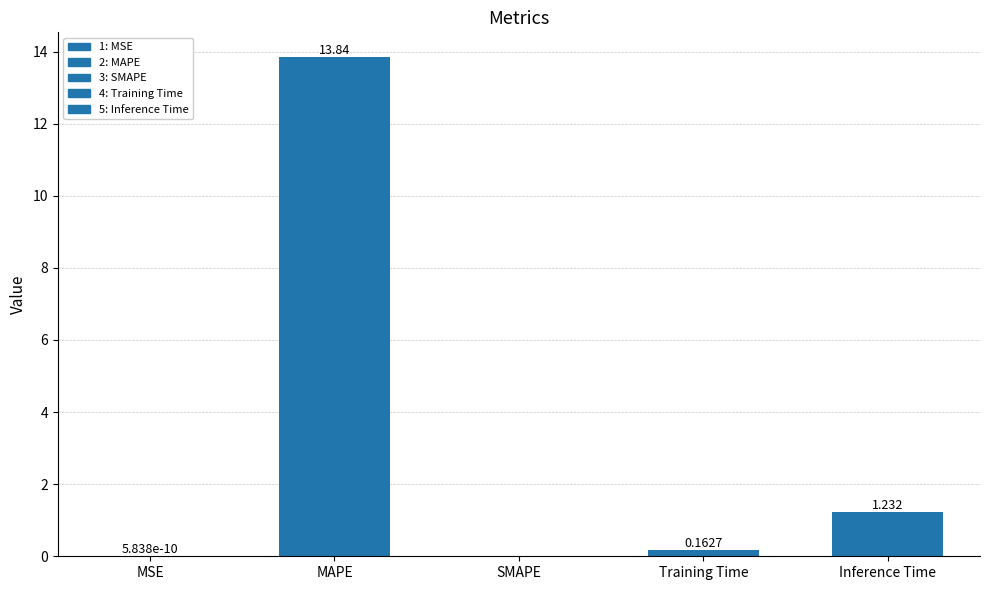

At which category does the chart reach its peak across all series?

MAPE